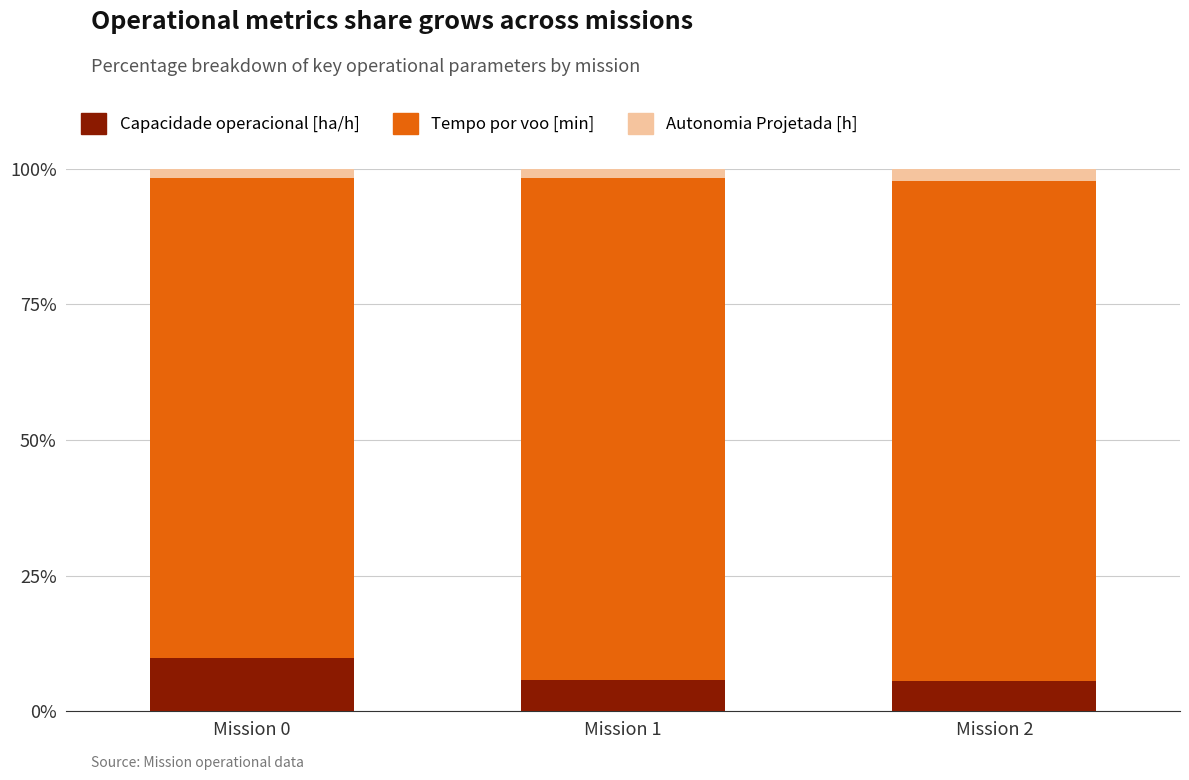

The Capacidade operacional [ha/h] series shows 5.8 at Mission 1. True or false?

True